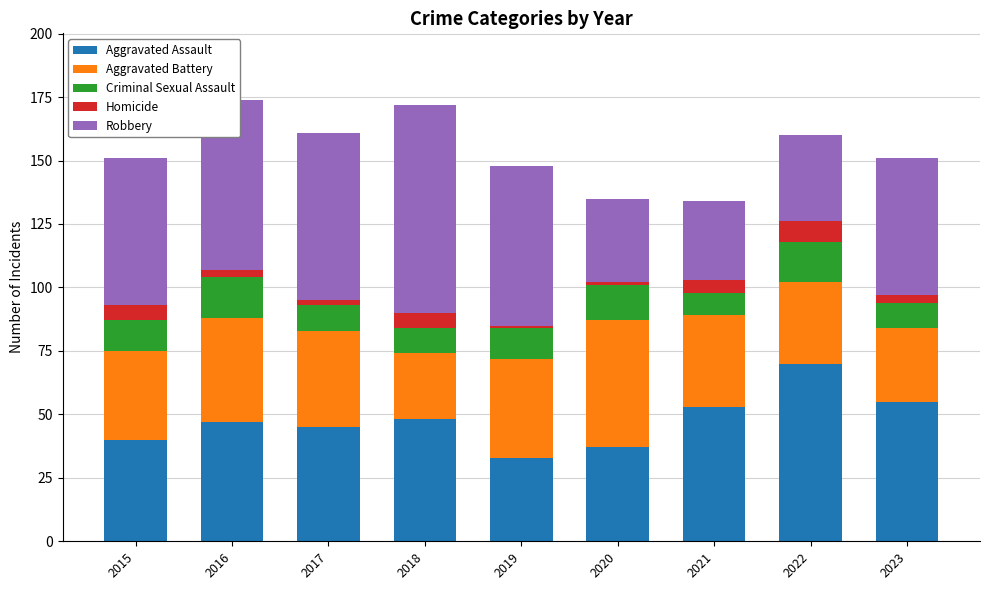

Is it true that Aggravated Assault equals 99 at 2022?

False